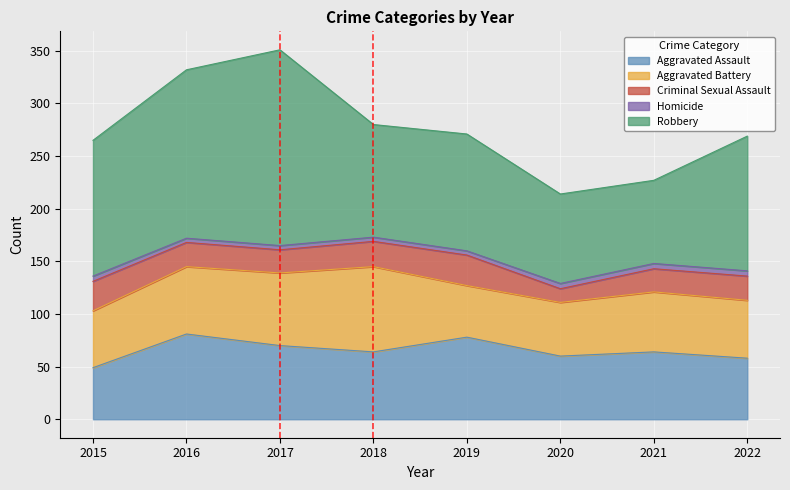

What is the sum of all Robbery values?

985